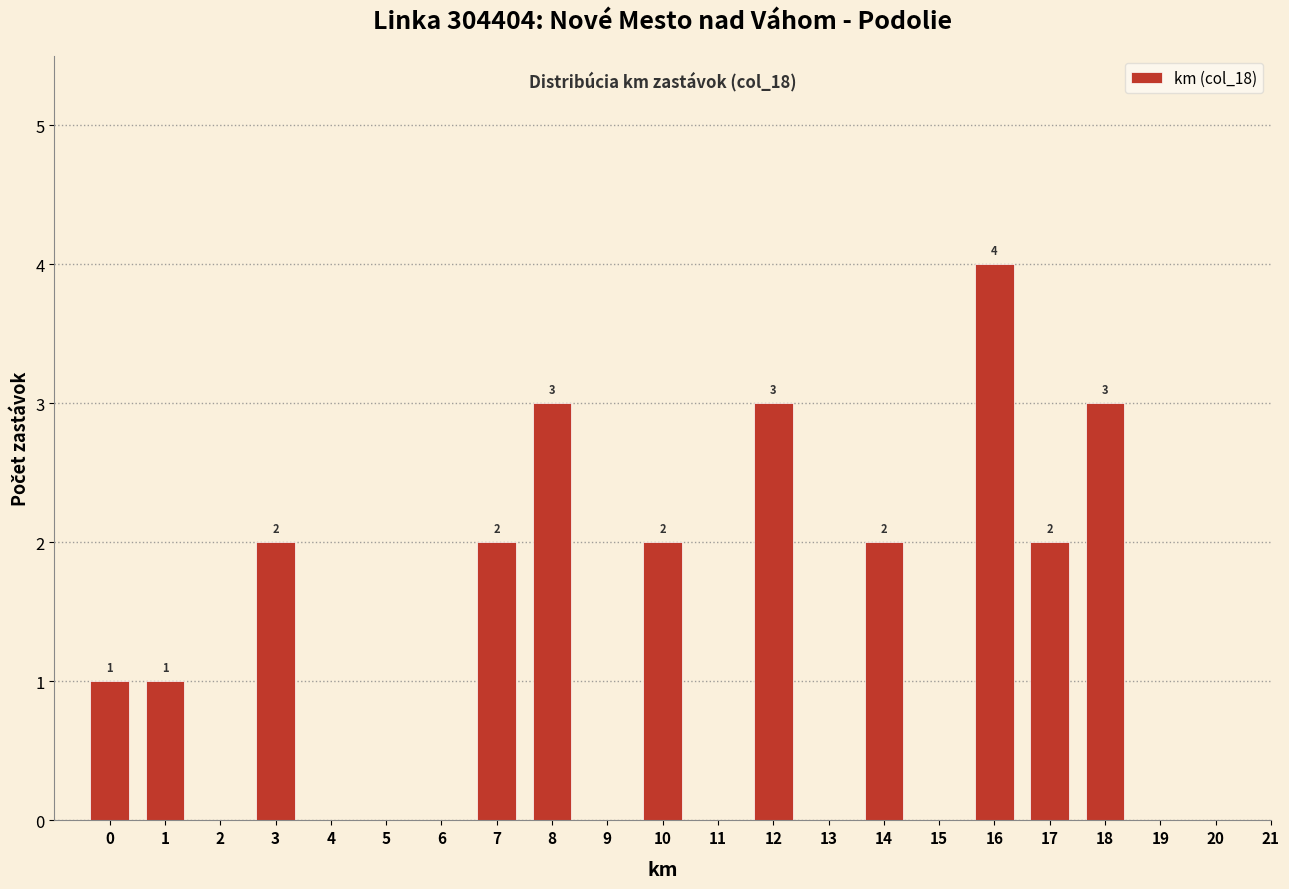

Reading right to left, extract all data points from this chart.

21=0	20=0	19=0	18=3	17=2	16=4	15=0	14=2	13=0	12=3	11=0	10=2	9=0	8=3	7=2	6=0	5=0	4=0	3=2	2=0	1=1	0=1